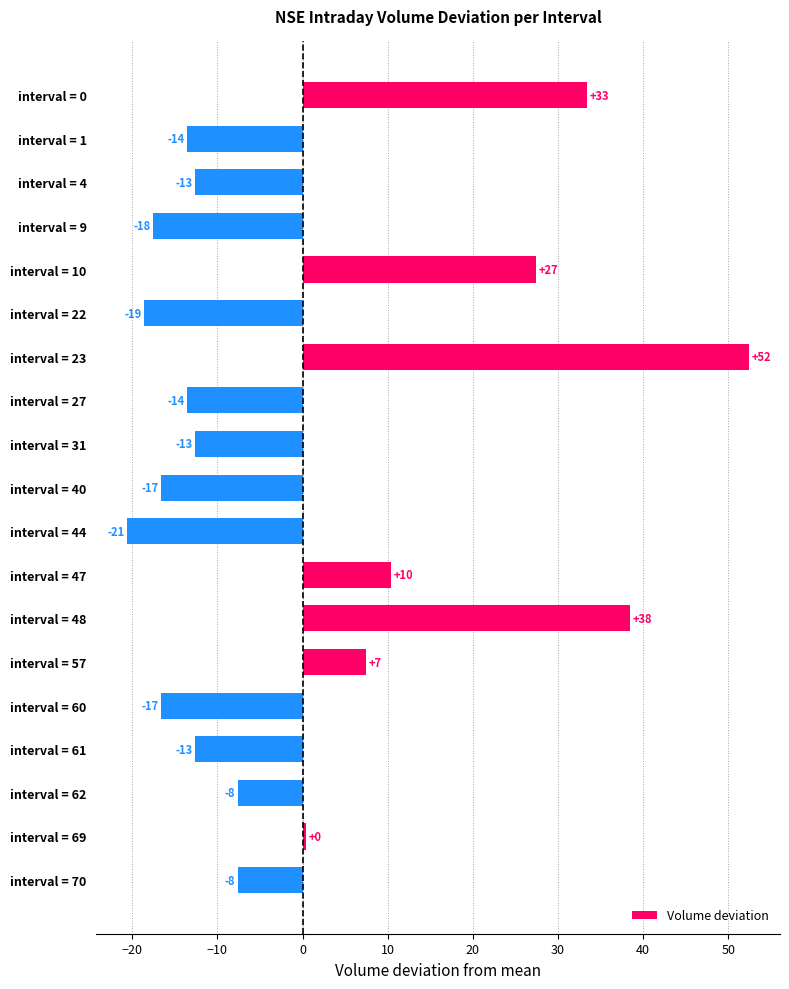

What is the minimum value shown in the chart?

-20.6